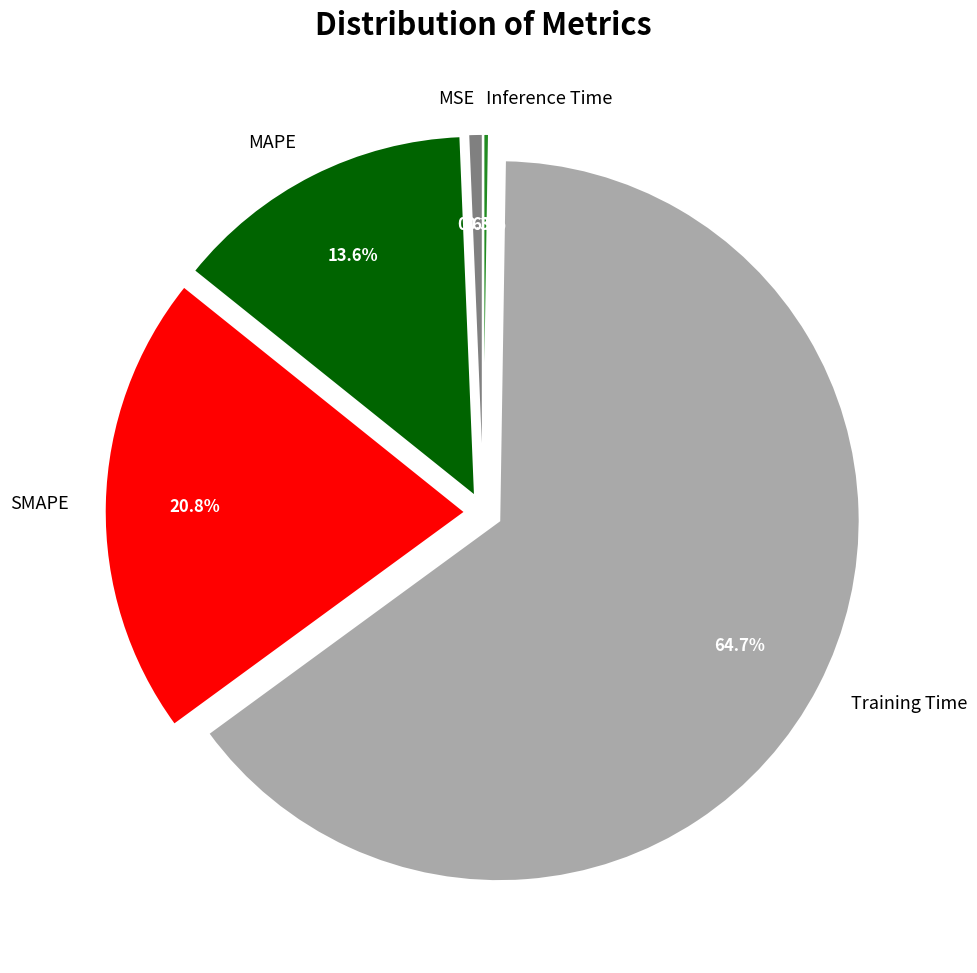

To the nearest percent, what is the combined percentage of MSE and MAPE?

14%